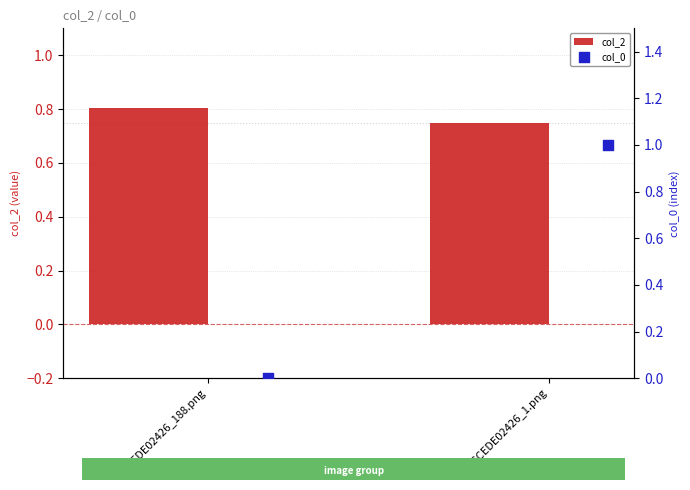

Which series has the widest spread of Y values?

col_0